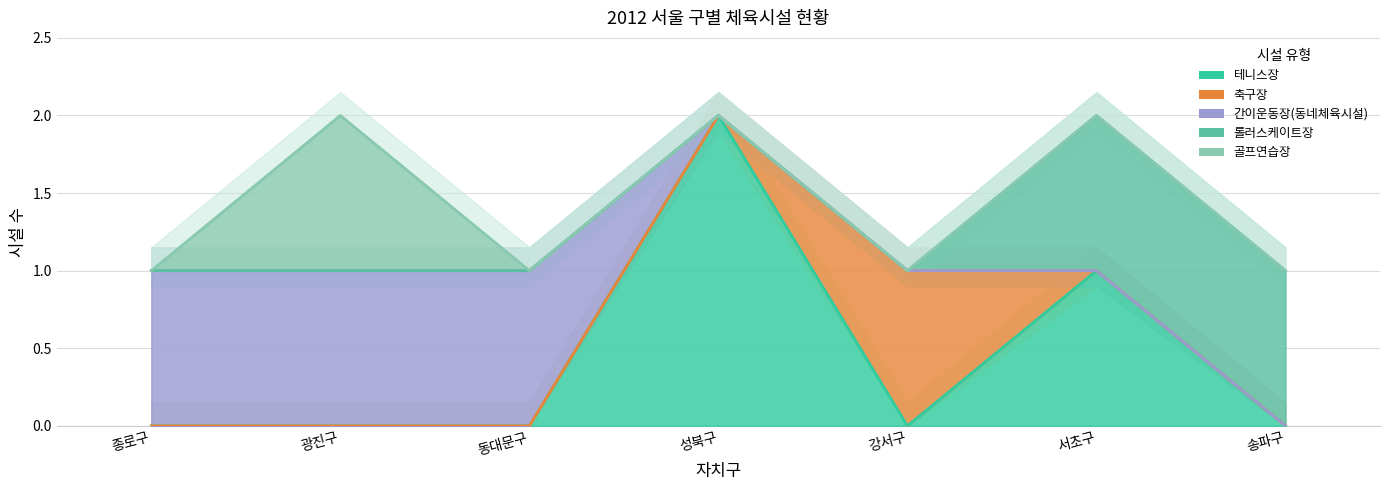

List the series in order of their peak value, highest first.

테니스장, 축구장, 간이운동장(동네체육시설), 롤러스케이트장, 골프연습장